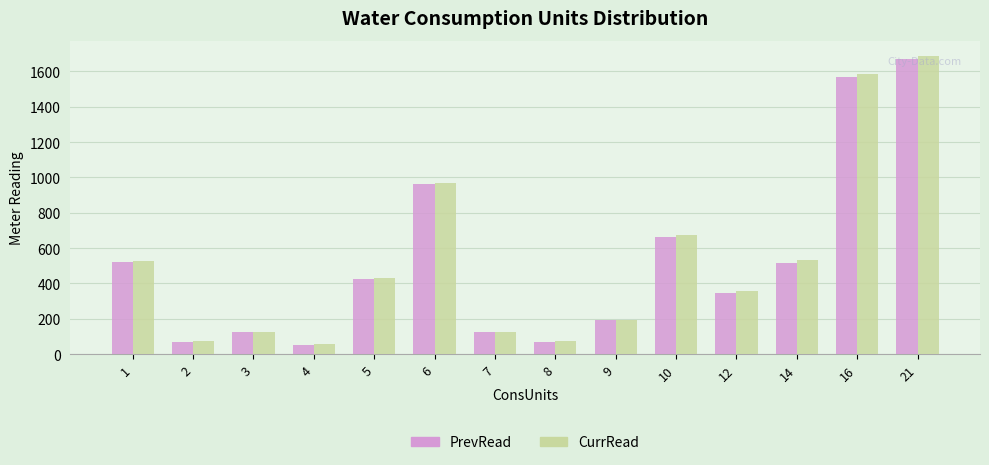

What is the sum of all CurrRead values?

7411